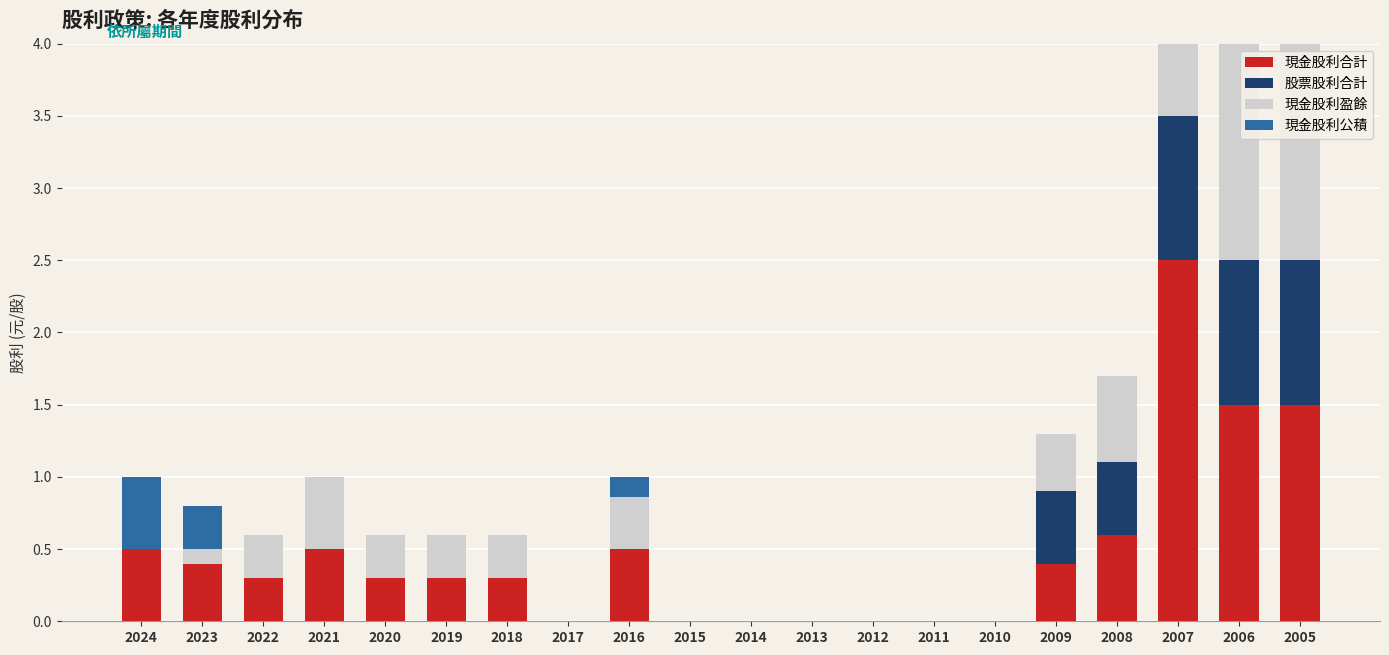

At which category does the chart reach its peak across all series?

2007